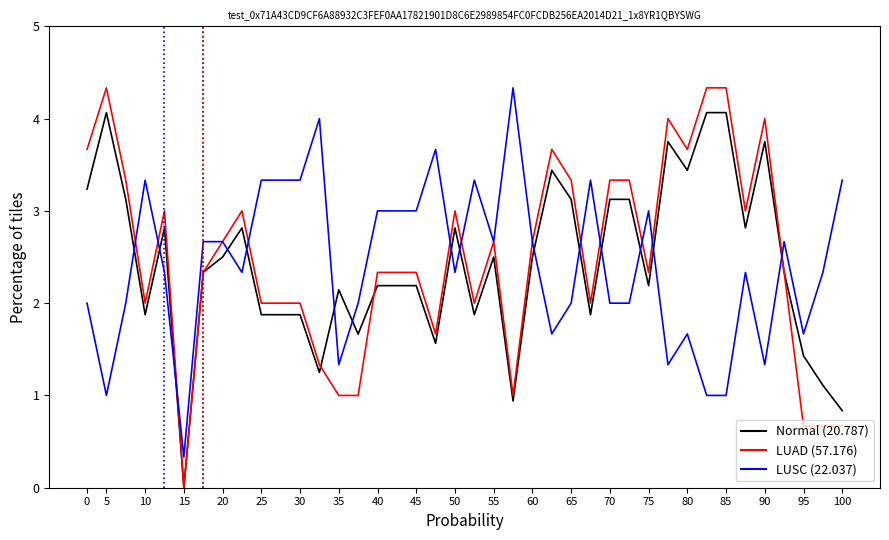

What is the maximum value shown in the chart?

4.3